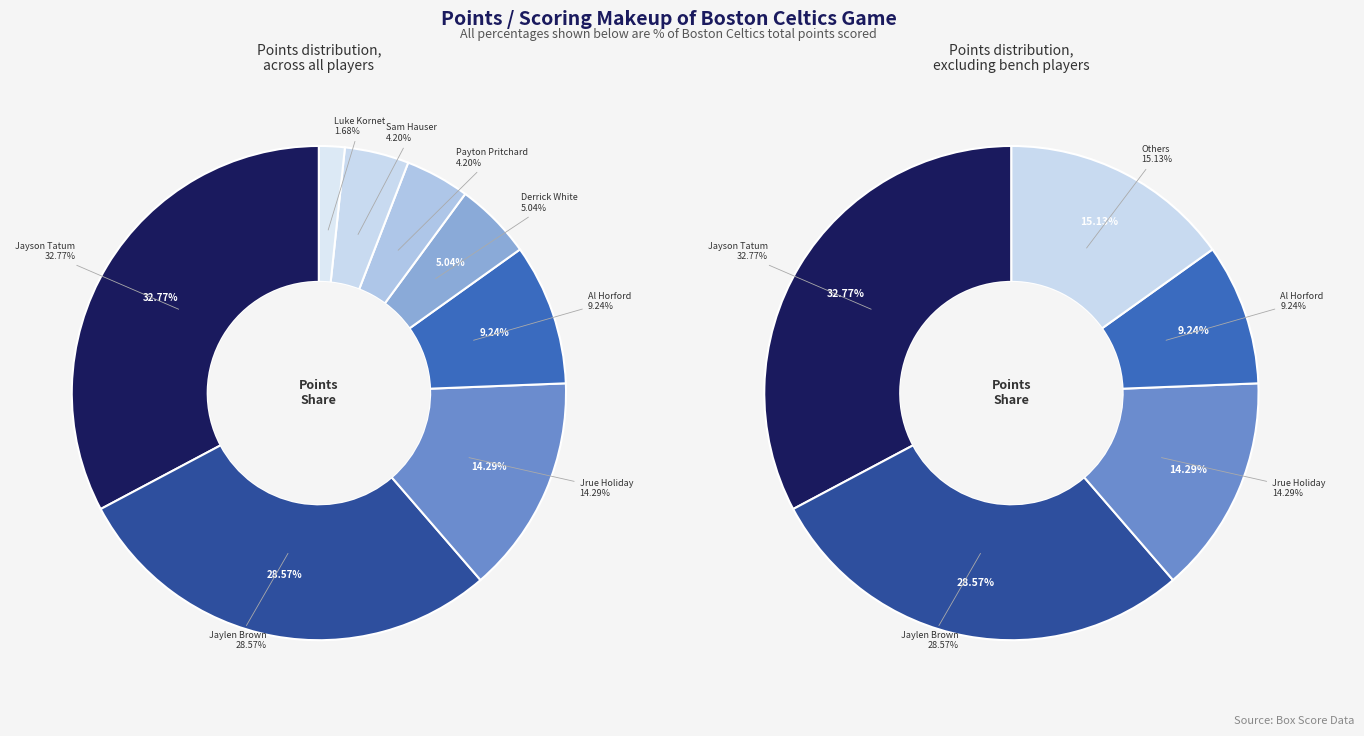

To the nearest percent, what is the average slice percentage?

12%